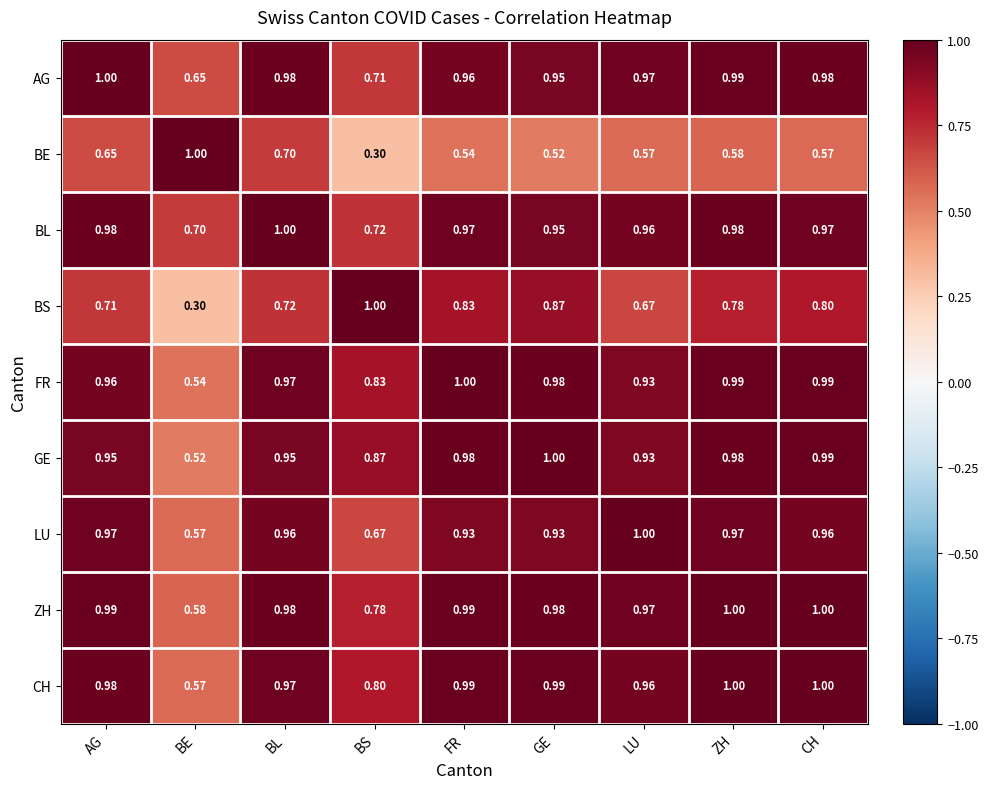

Rank the categories by BS value from highest to lowest.

BS, GE, FR, CH, ZH, BL, AG, LU, BE